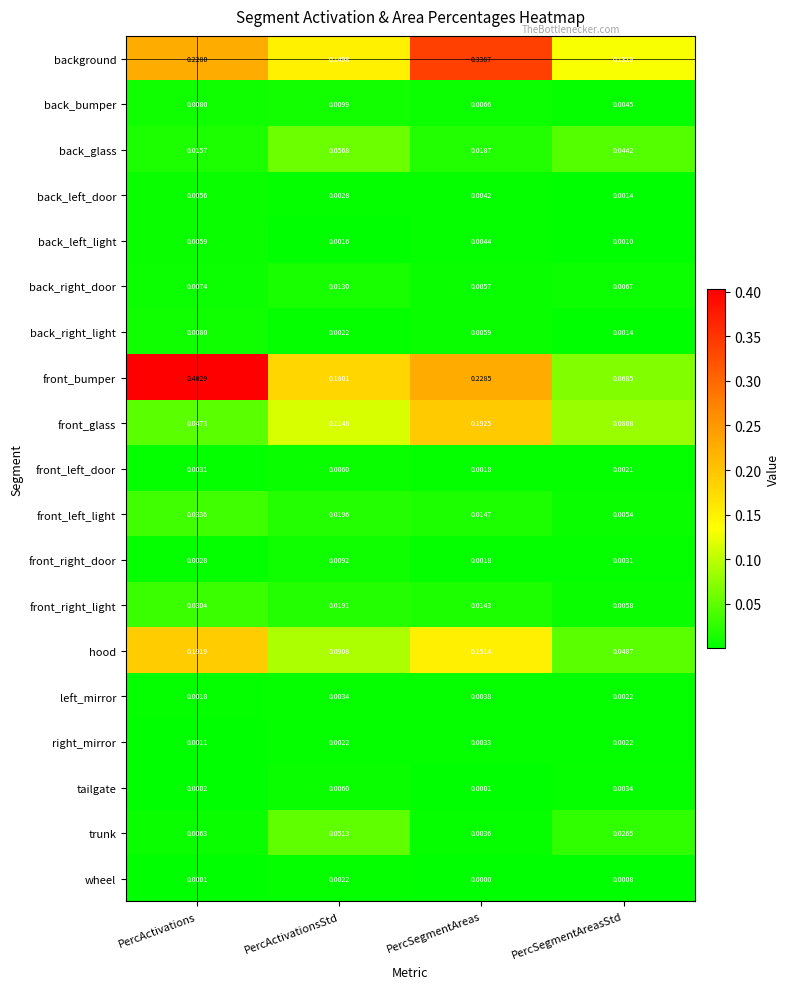

Which series changed the most between PercActivations and PercActivationsStd?

front_bumper